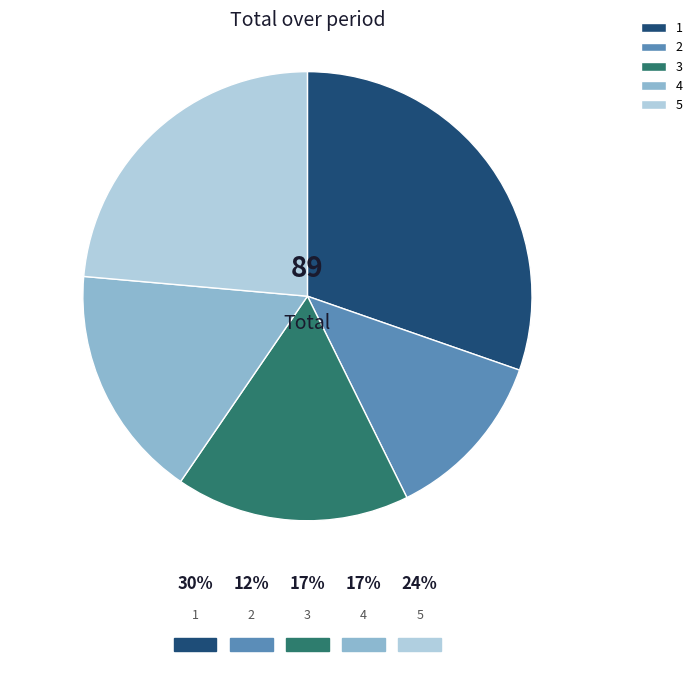

To the nearest percent, what is the combined percentage of 4 and 5?

40%